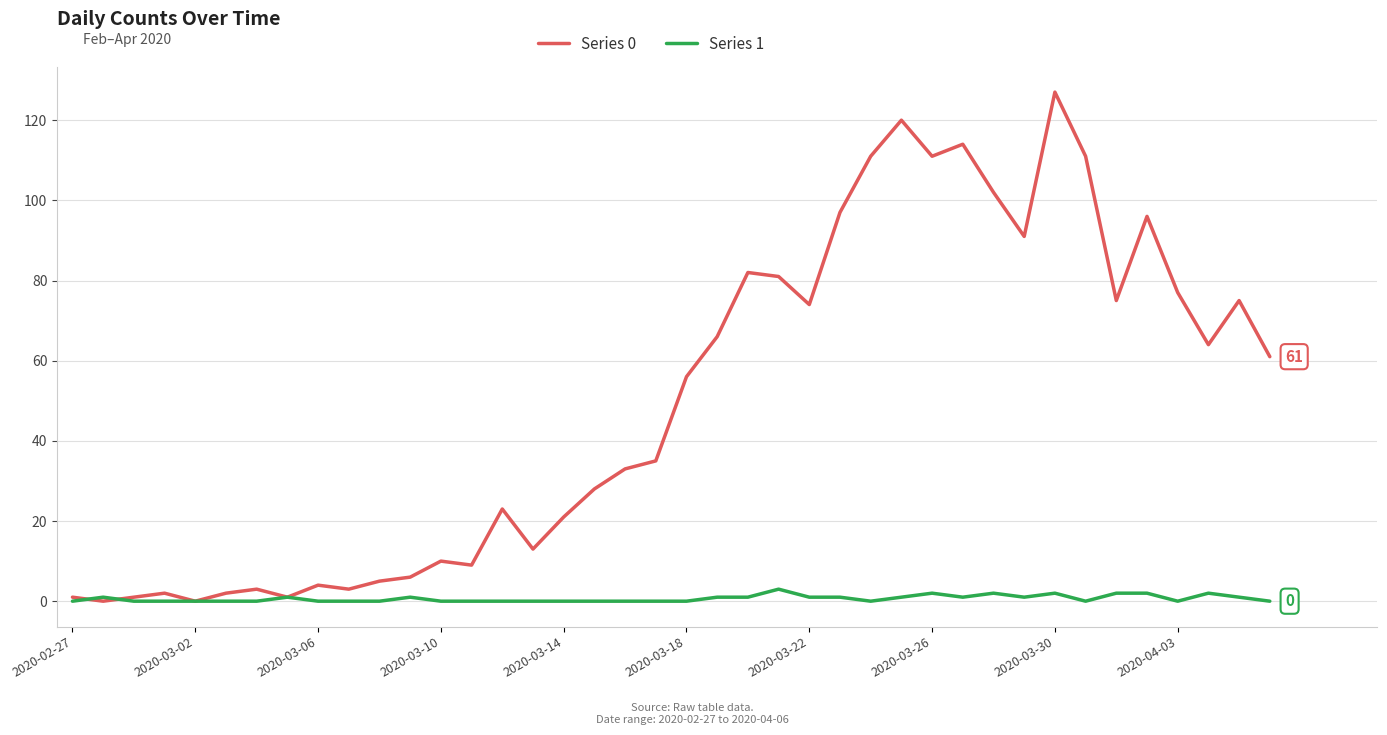

What is the greatest value displayed?

127